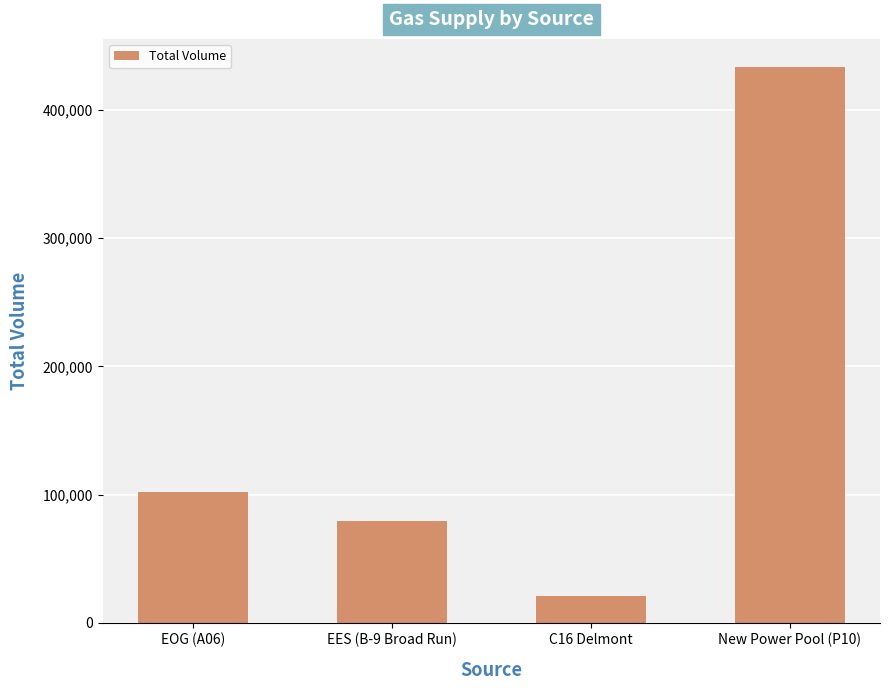

List the labels in order of value, largest first.

New Power Pool (P10), EOG (A06), EES (B-9 Broad Run), C16 Delmont